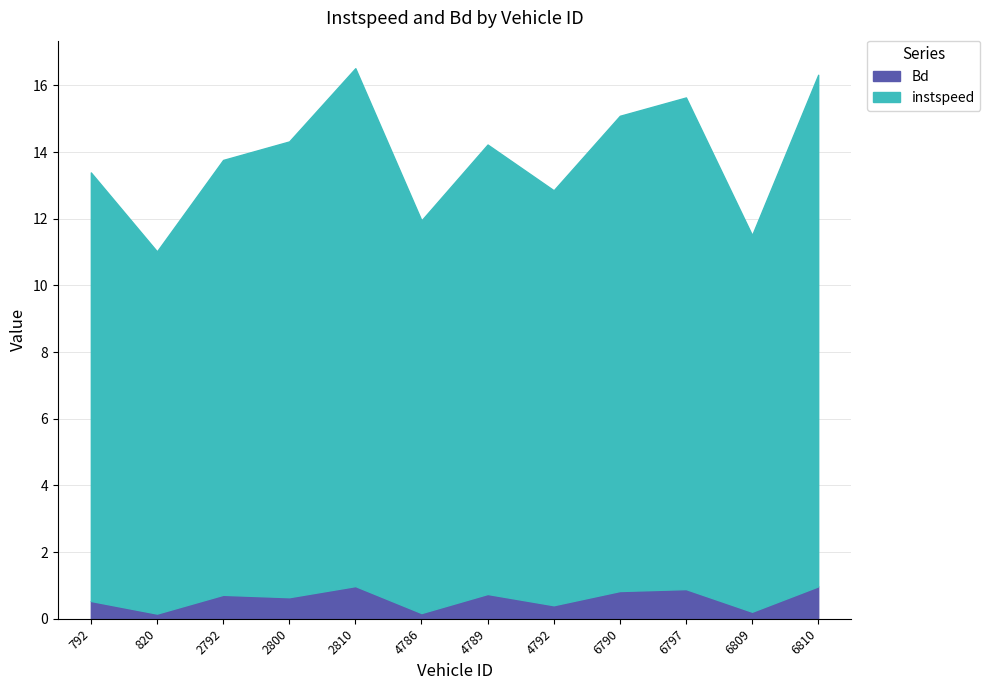

What is the value of the Bd point at the 12th from the left?

1.0